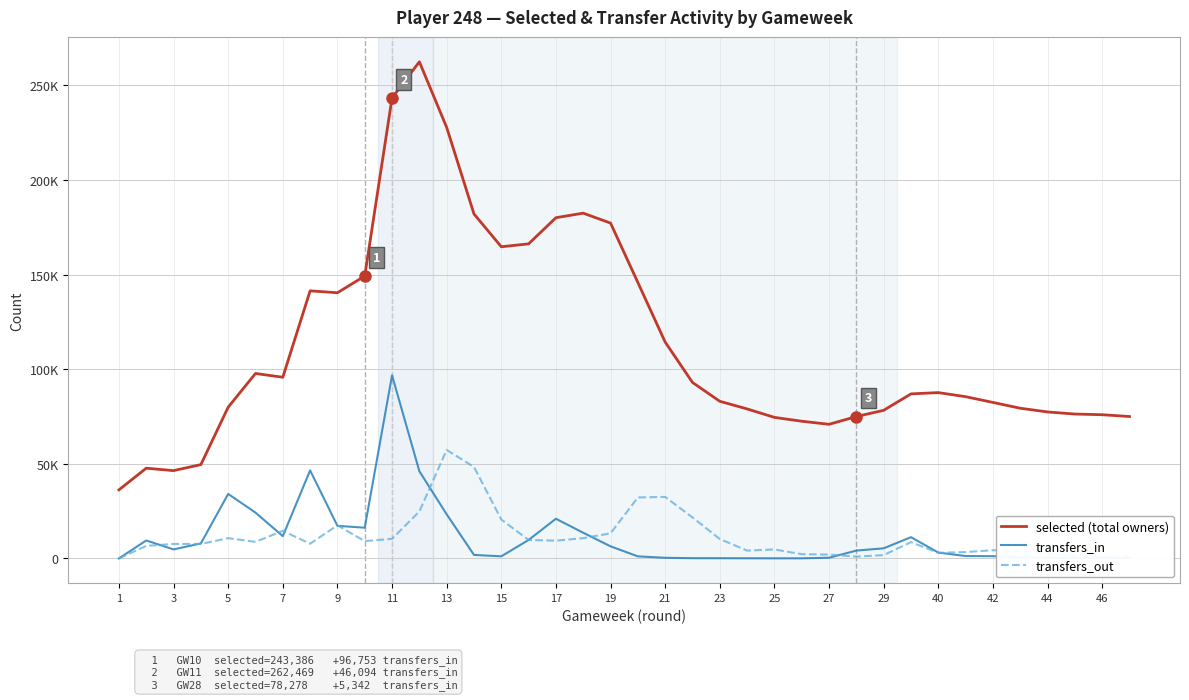

True or false: selected (total owners) has more than 0 points higher than both neighbors.

True